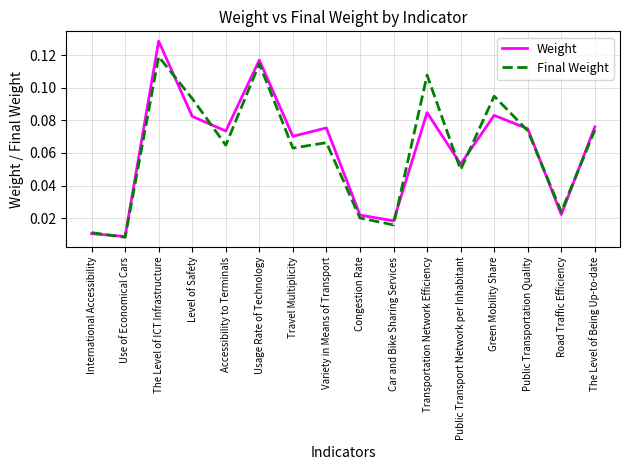

At Variety in Means of Transport, list the series in order from largest to smallest.

Weight, Final Weight